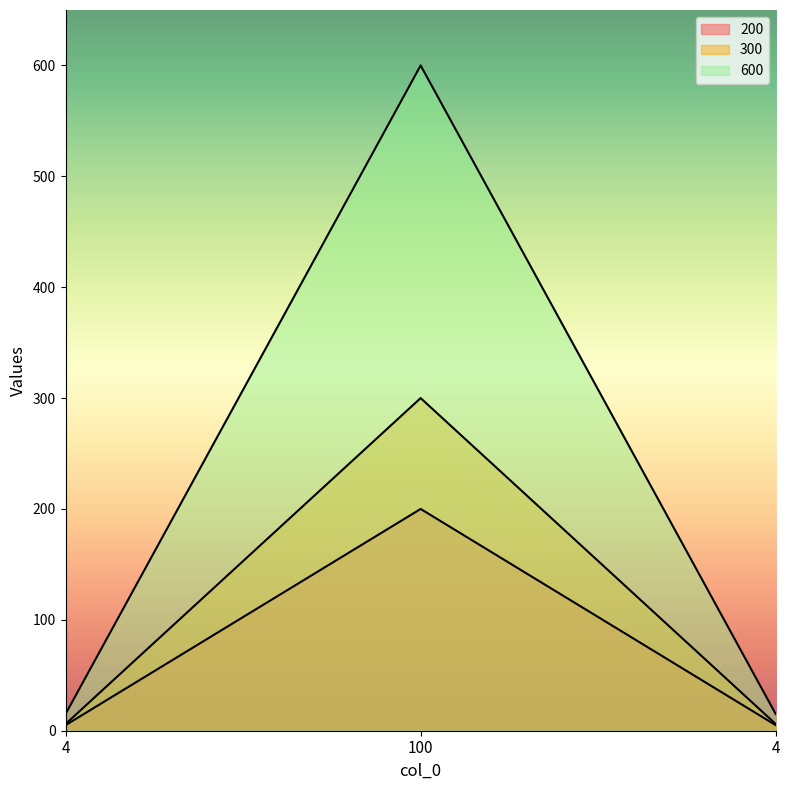

Reading left to right, what are all the values shown in this chart?

200: 5	200	5
300: 6	300	6
600: 15	600	15